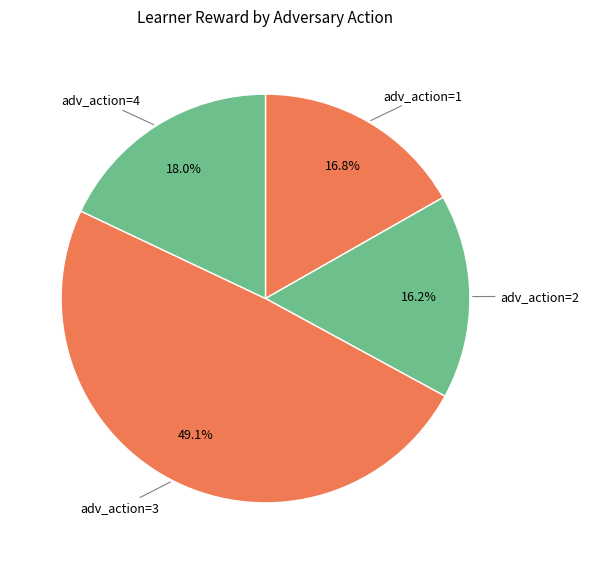

Is there any slice that represents more than half of the pie?

No